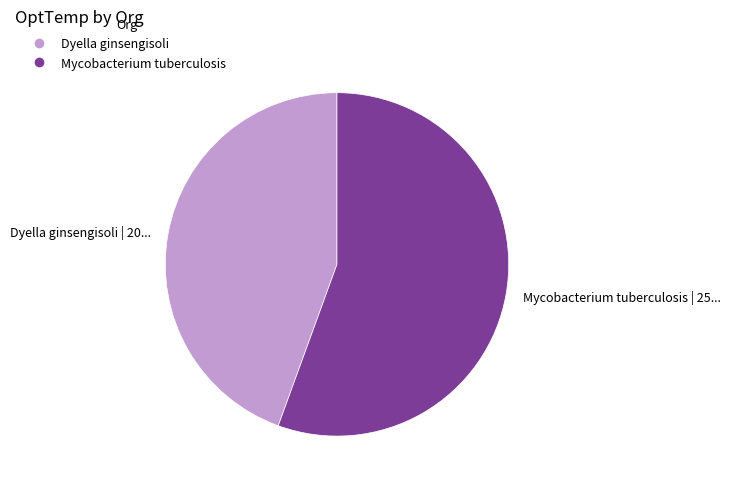

Do Mycobacterium tuberculosis | 25... and Dyella ginsengisoli | 20... together represent more than half of the pie?

Yes